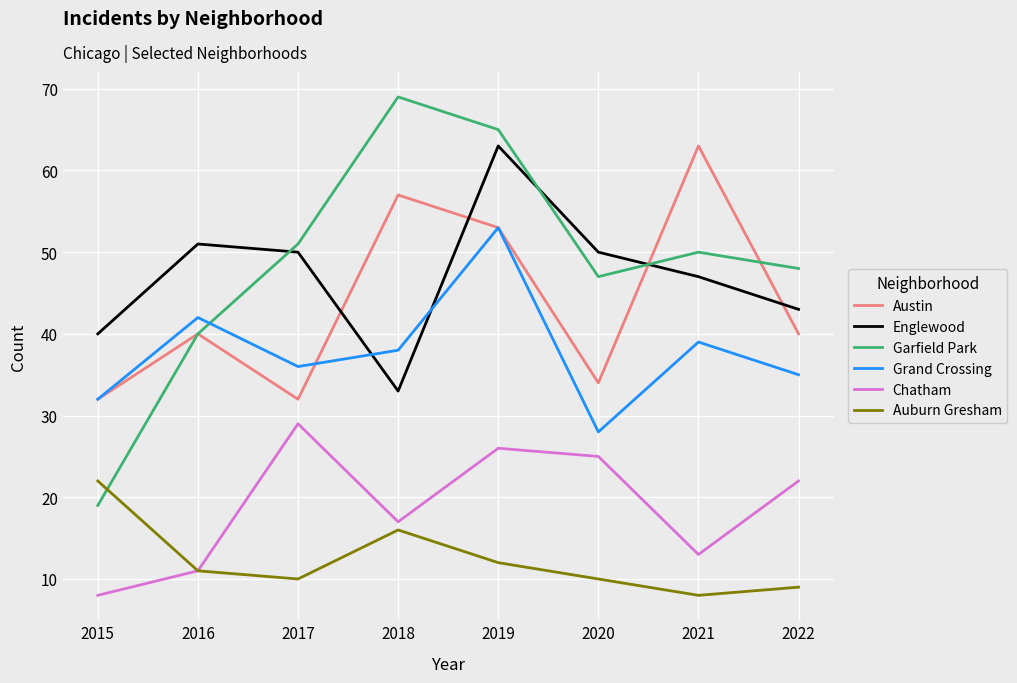

Which category has the lowest value in the Grand Crossing series?

2020